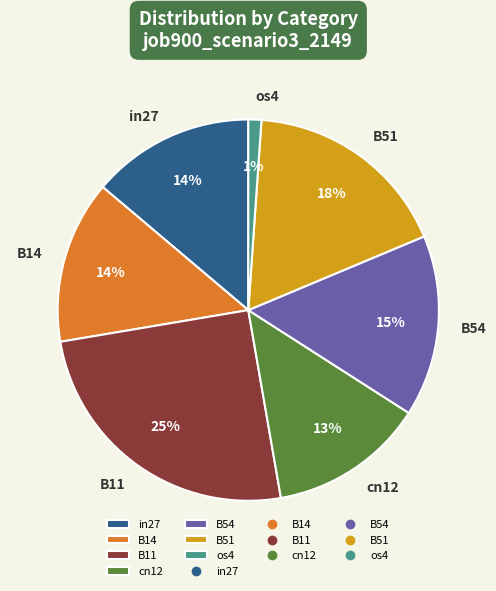

Does B11 represent more than half of the total?

No